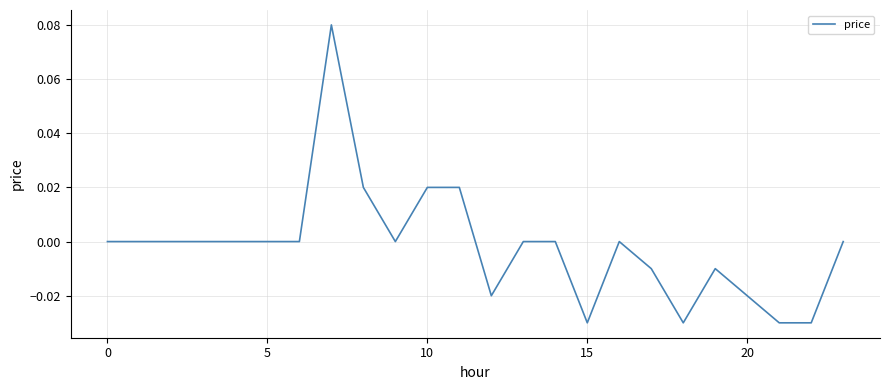

How many lines are shown in the chart?

1